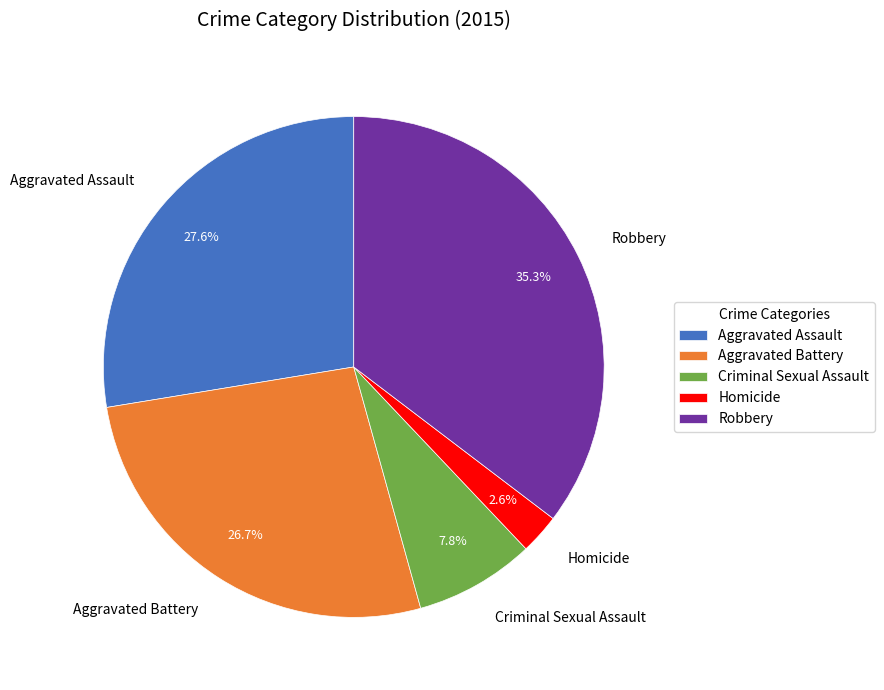

Count the number of slices in the pie.

5